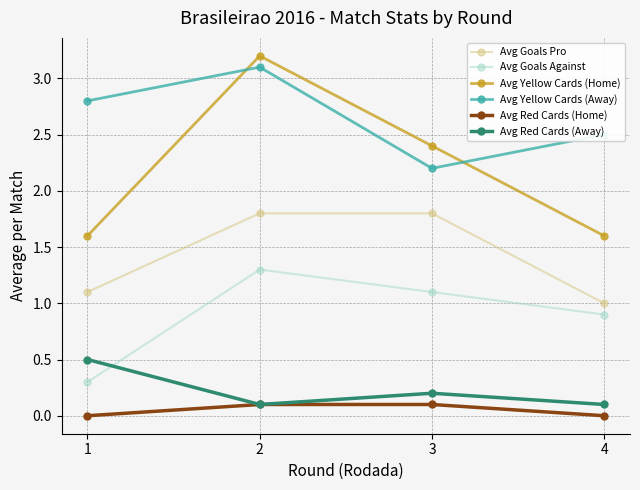

How many Avg Yellow Cards (Home) values are between 1 and 3?

3